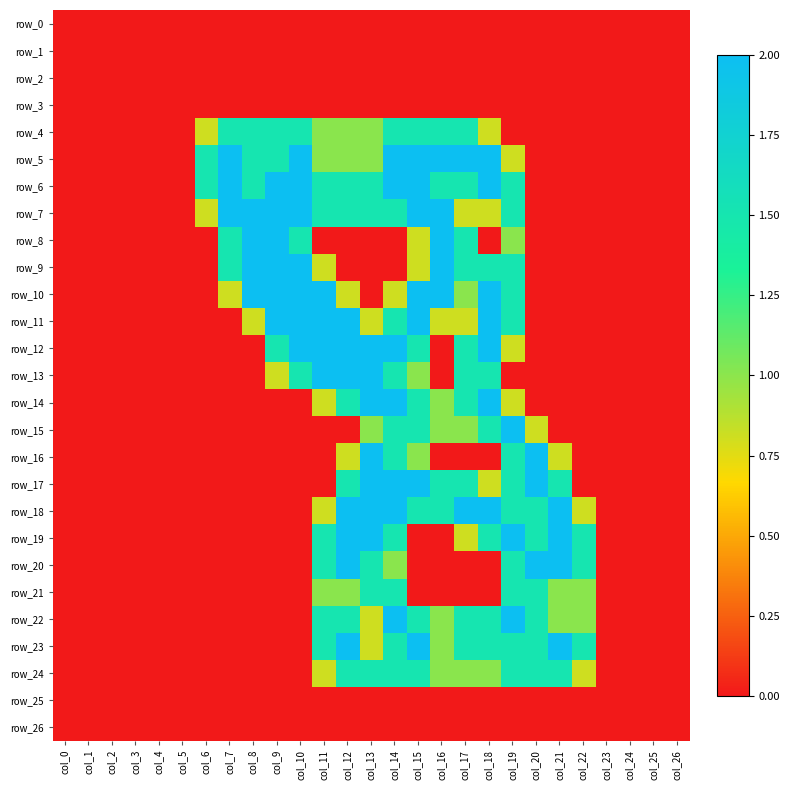

Is it true that row_8 equals 0.0 at col_26?

True